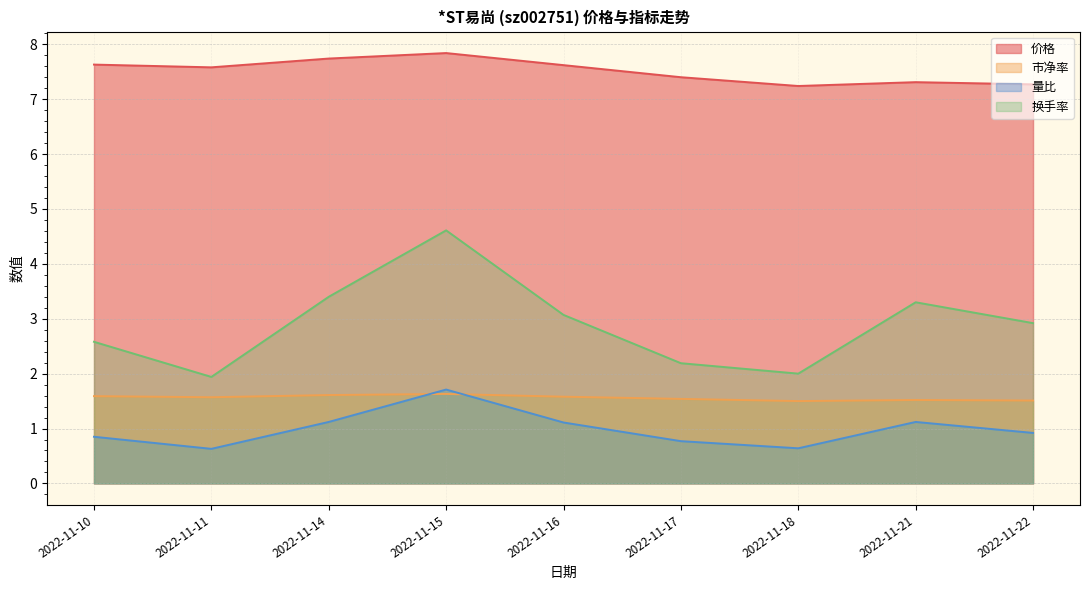

At which label is 市净率 closest to 1?

2022-11-18